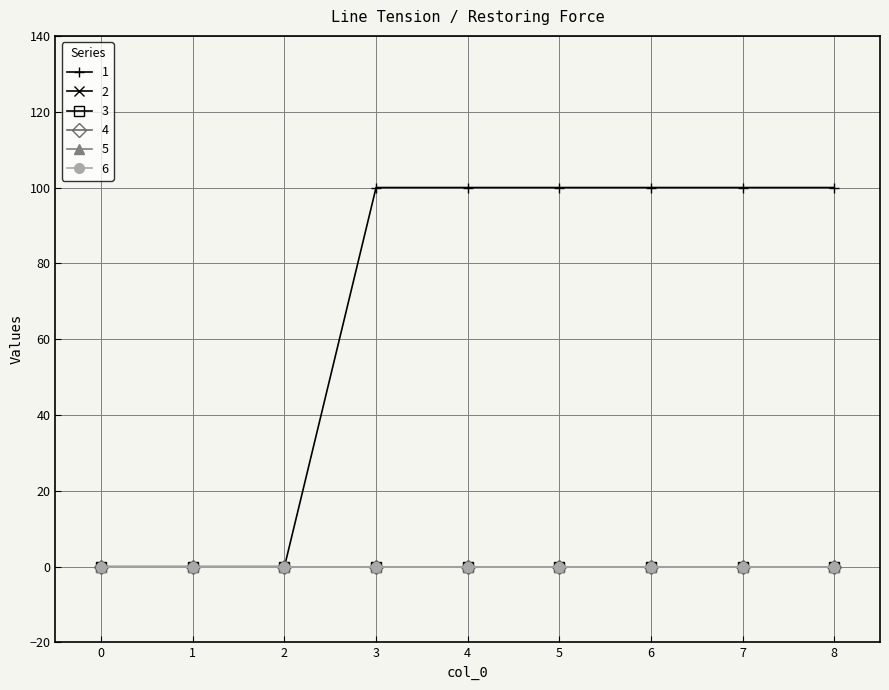

List the labels in order of 1 value, largest first.

3, 4, 5, 6, 7, 8, 0, 1, 2